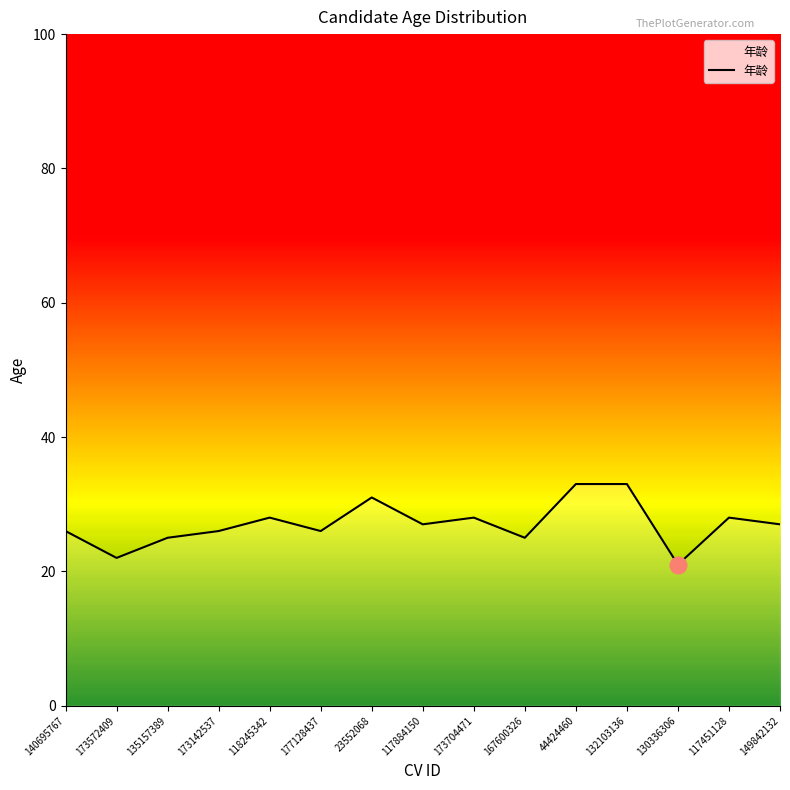

Does the chart have visible grid lines?

No